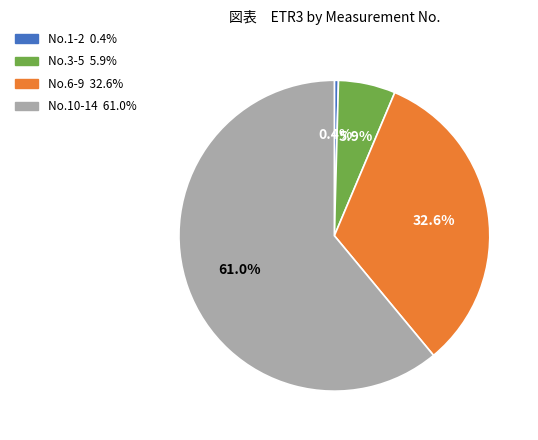

How many slices are in this pie chart?

4